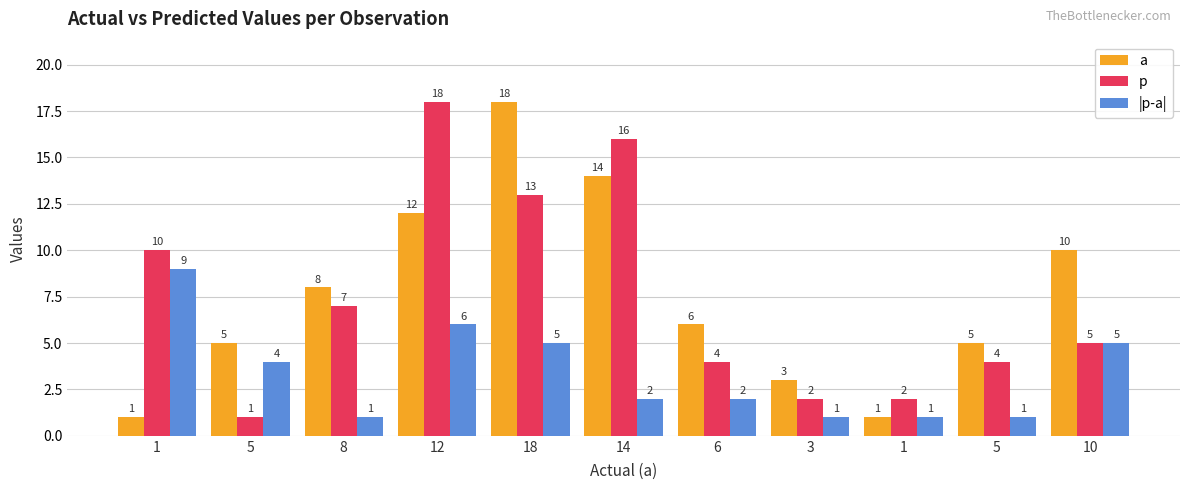

Between 6 and 10, which series saw the biggest shift?

a